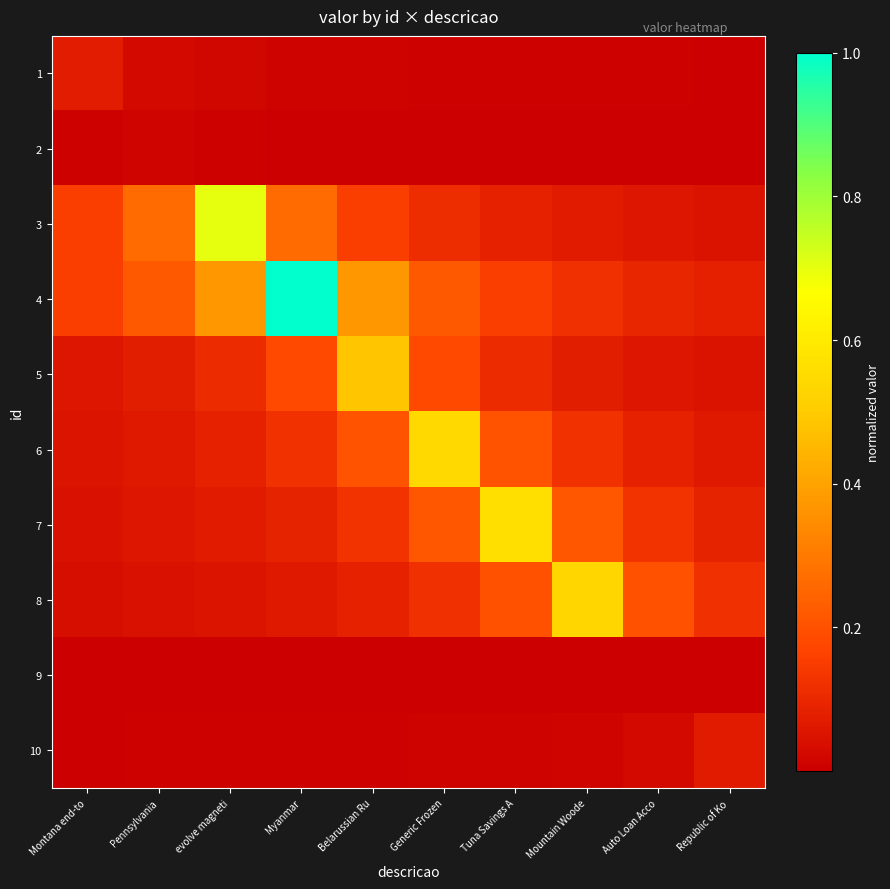

Between Pennsylvania and Montana end-to, which is larger?

Montana end-to